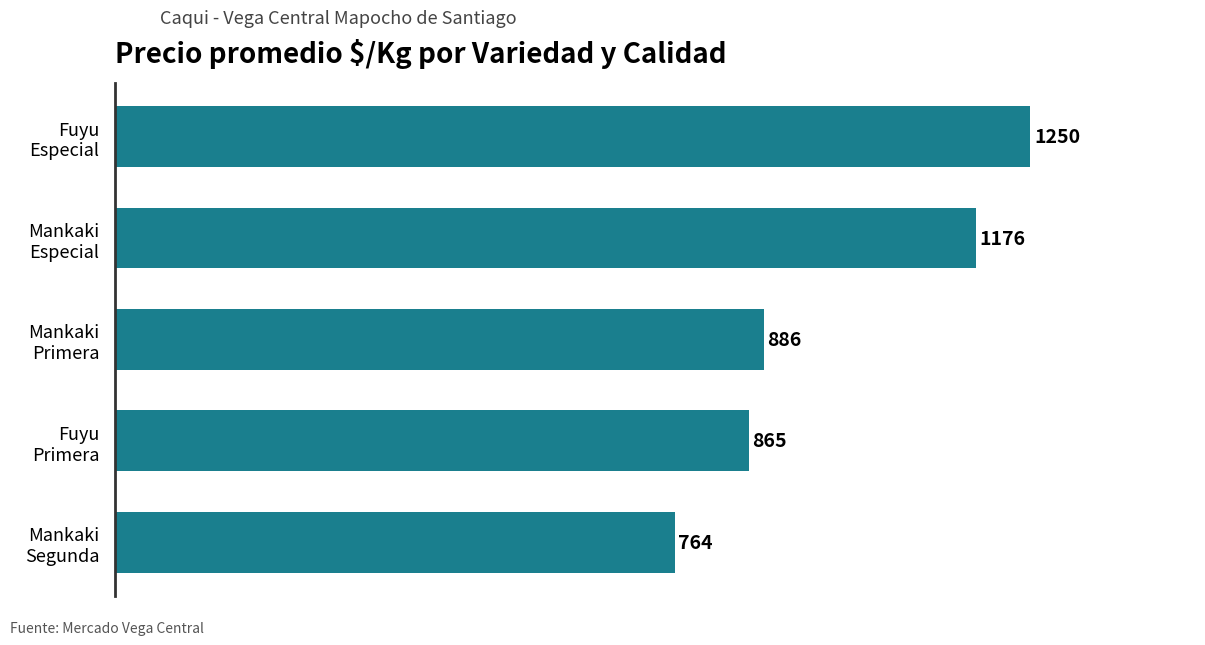

What is the maximum value shown in the chart?

1250